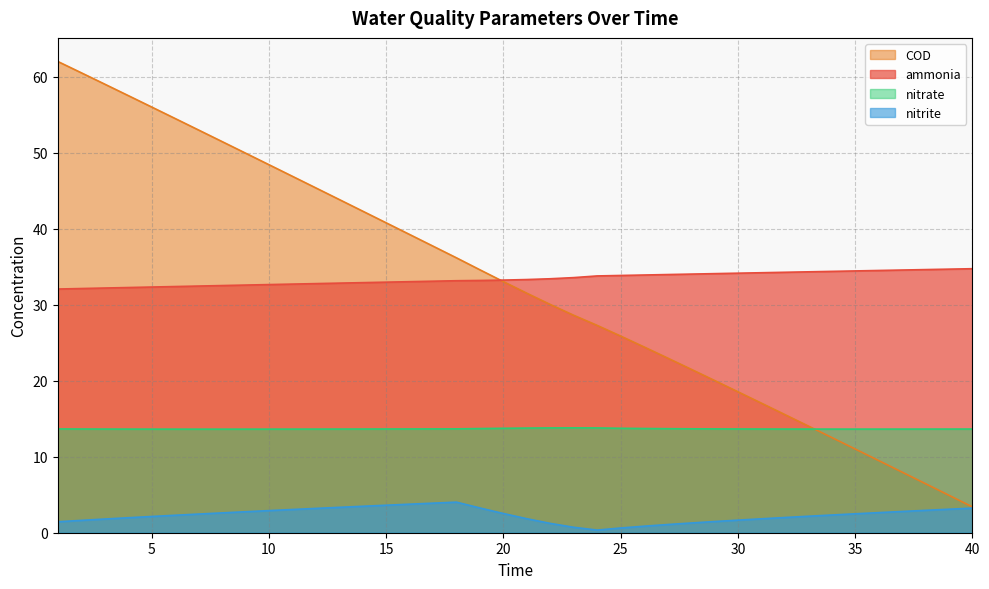

What is the spread (max minus min) of values at 26?

33.1